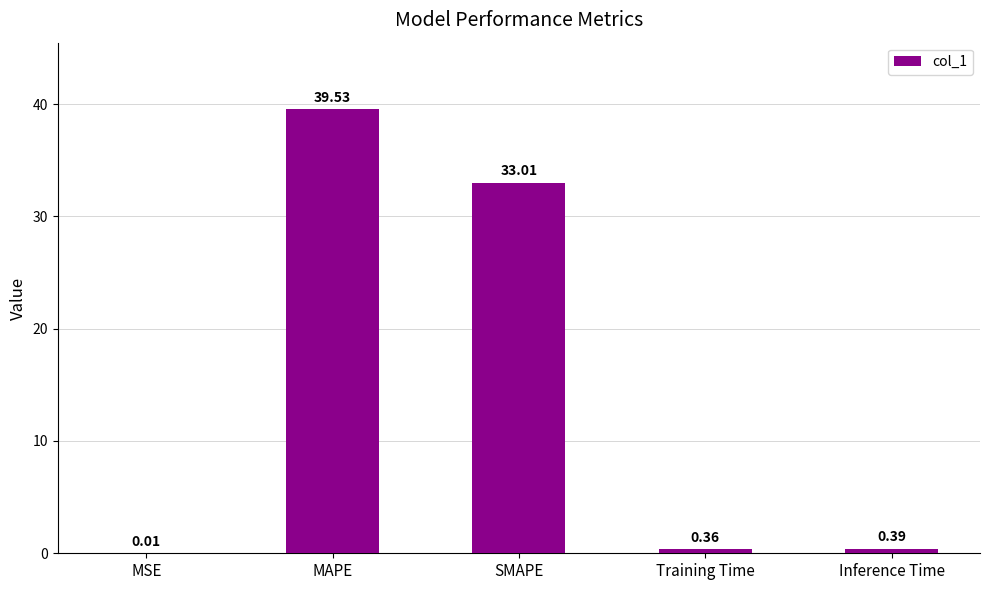

Which has a higher value, MSE or Inference Time?

Inference Time